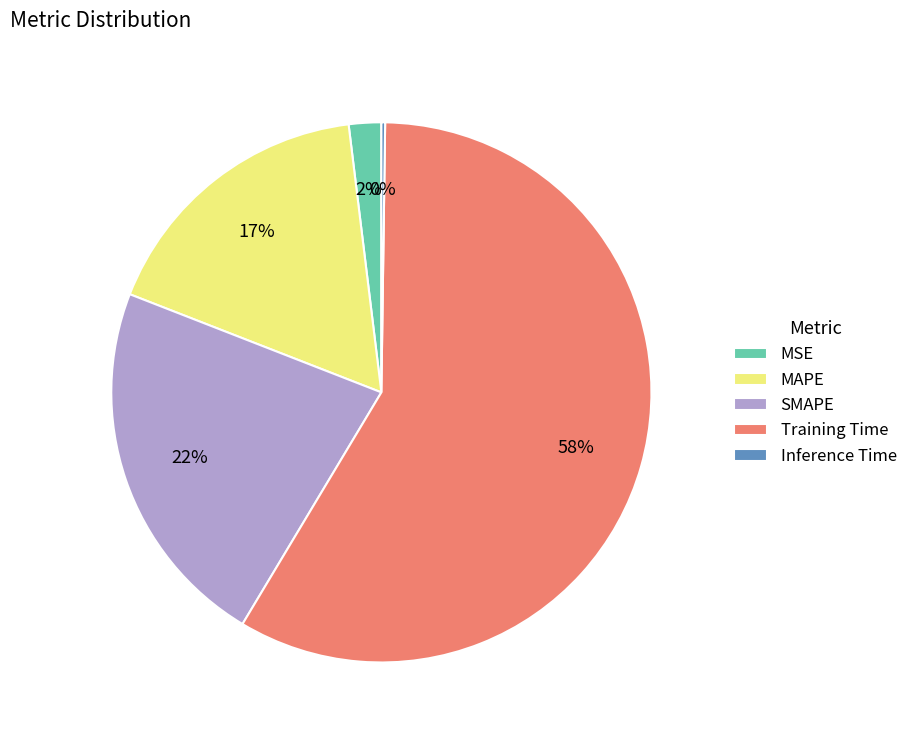

Which has a higher value, Training Time or MSE?

Training Time